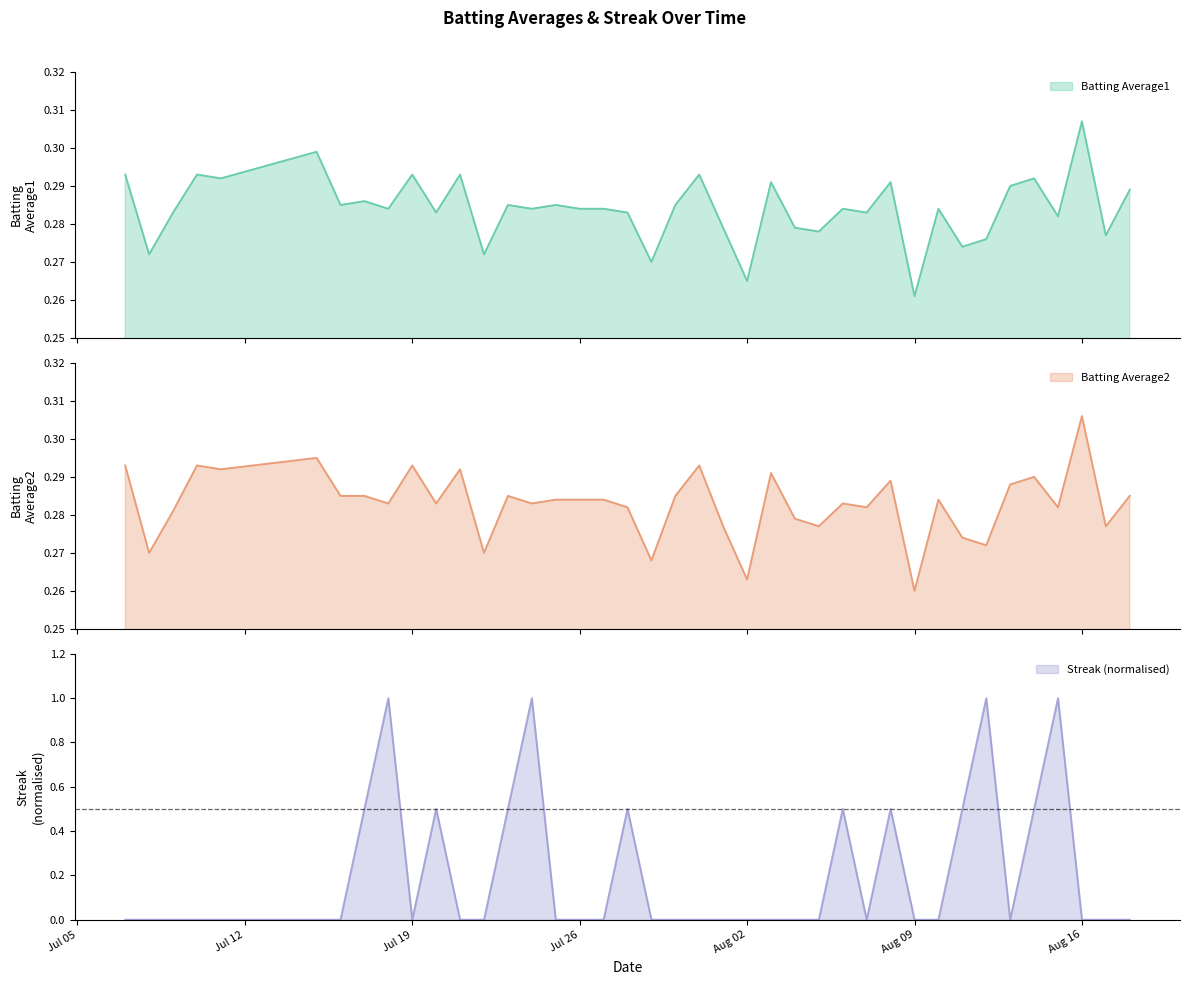

How many times do Streak and Batting Average1 cross each other?

16